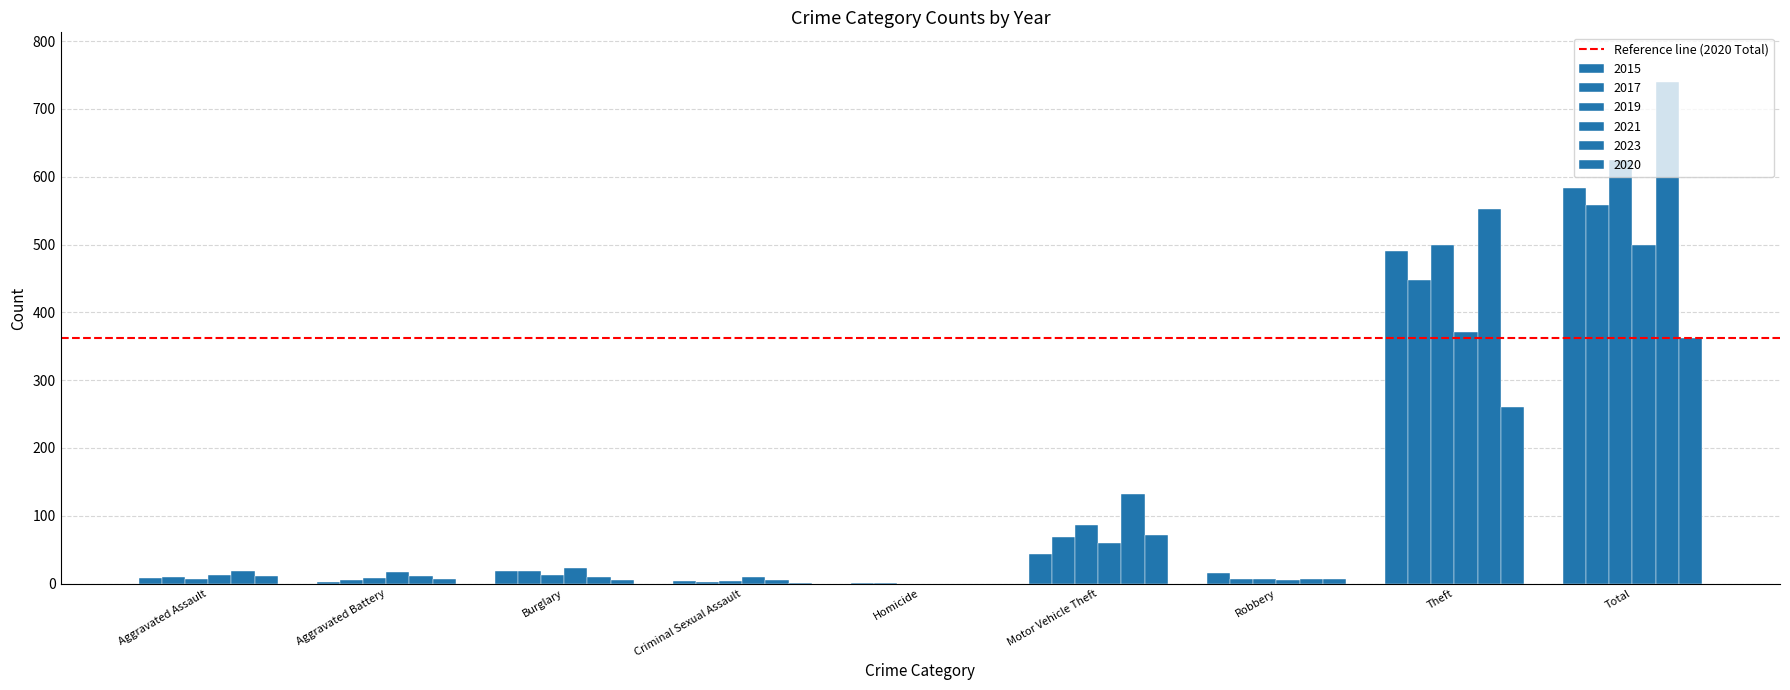

Rank the series by their maximum value, from lowest to highest.

2020, 2021, 2017, 2015, 2019, 2023